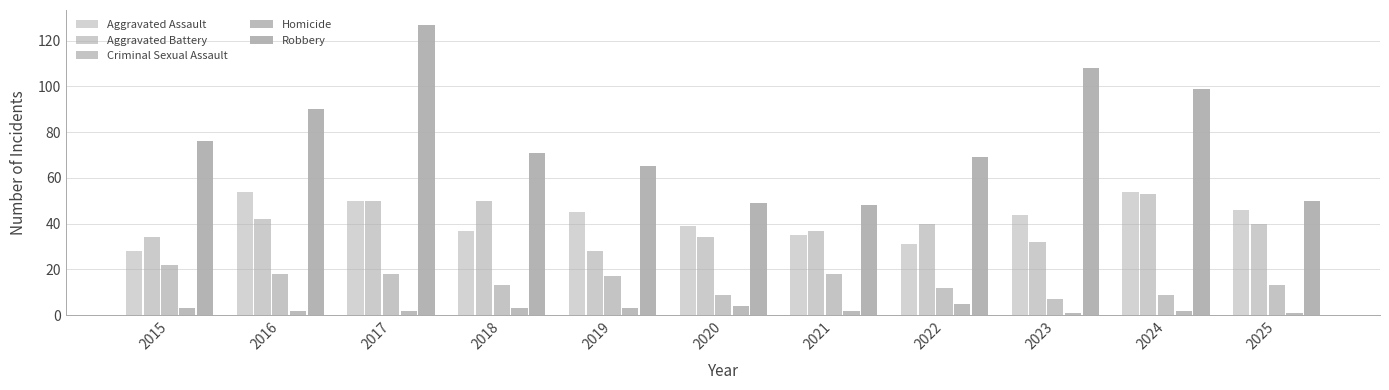

How many values in the Aggravated Assault series are below 44?

5